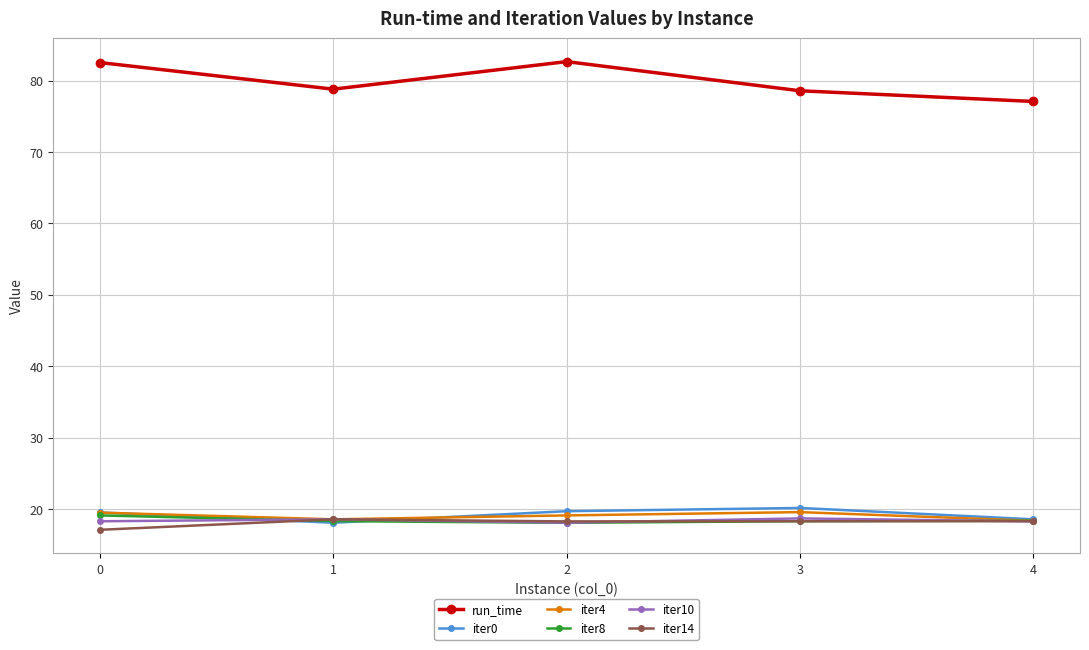

At how many categories does at least one series exceed 70?

5